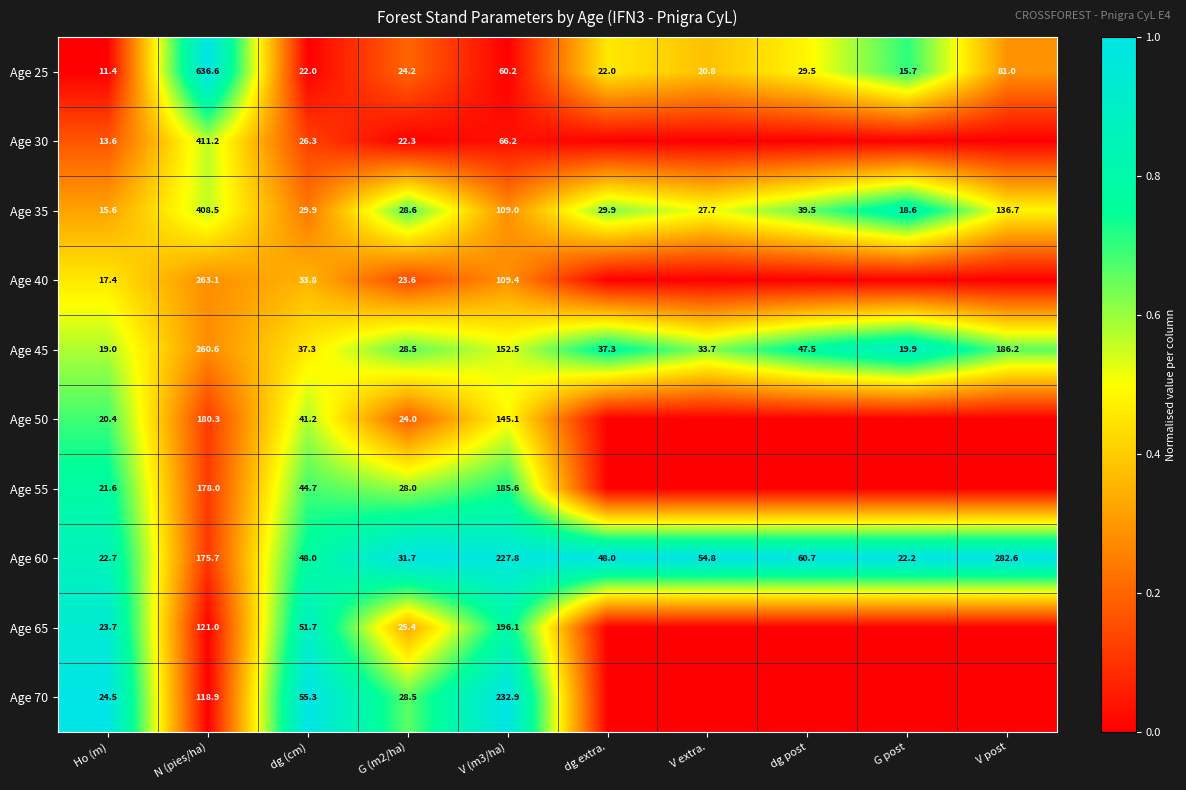

At which label is Age 60 closest to 152?

N (pies/ha)